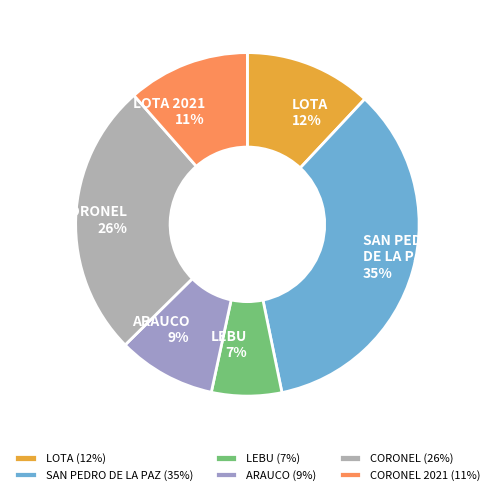

How many slices are in this pie chart?

6